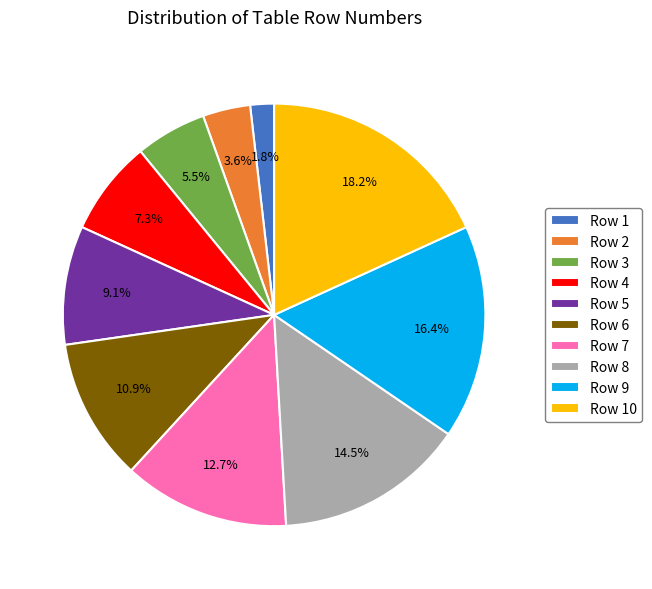

Which category has the biggest portion of the pie?

Row 10